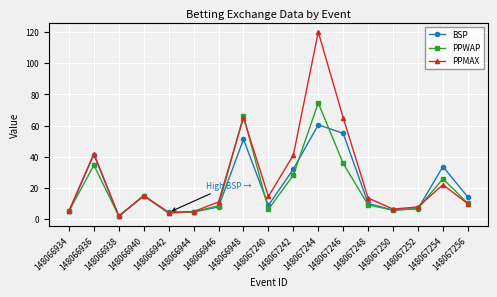

What is the difference between the maximum and minimum values in the BSP series?

58.7